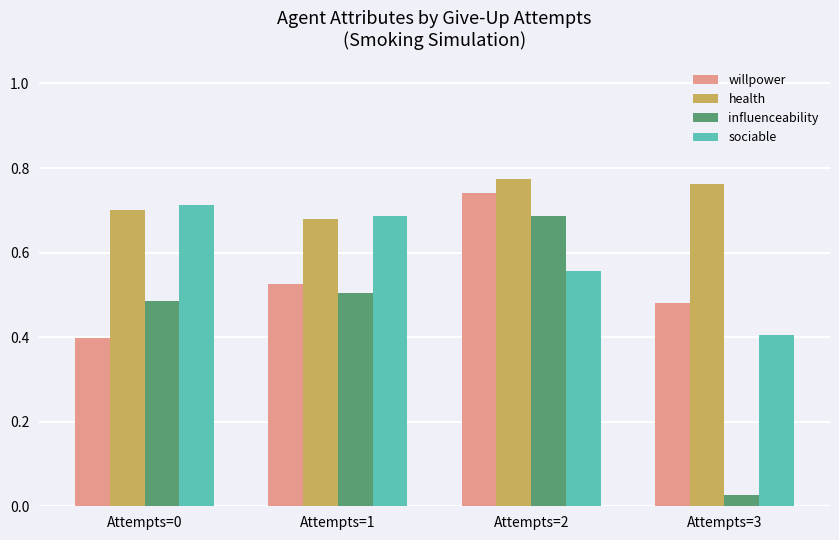

Does the chart contain any negative values?

No